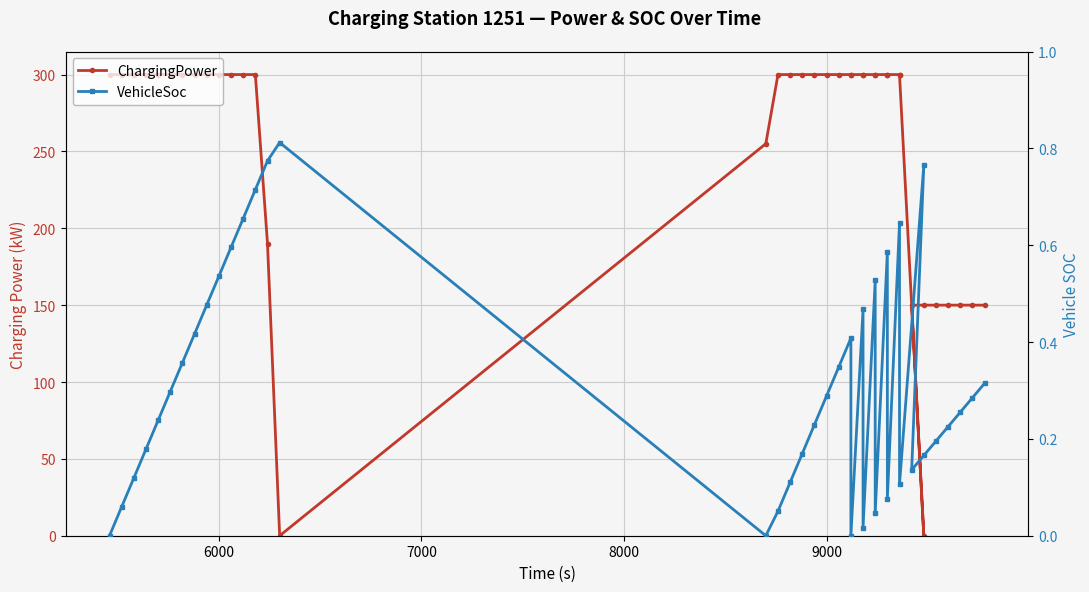

Reading left to right, extract all data points from this chart.

ChargingPower: 300.0	300.0	300.0	300.0	300.0	300.0	300.0	300.0	300.0	300.0	300.0	300.0	300.0	190.0	0.0	255.0	300.0	300.0	300.0	300.0	300.0	300.0	300.0	300.0	300.0	300.0	300.0	300.0	300.0	300.0	300.0	300.0	0.0	150.0	150.0	150.0	150.0	150.0	150.0	150.0
VehicleSoc: 0.0	0.1	0.1	0.2	0.2	0.3	0.4	0.4	0.5	0.5	0.6	0.7	0.7	0.8	0.8	0.0	0.1	0.1	0.2	0.2	0.3	0.3	0.4	0.0	0.5	0.0	0.5	0.0	0.6	0.1	0.6	0.1	0.8	0.1	0.2	0.2	0.2	0.3	0.3	0.3